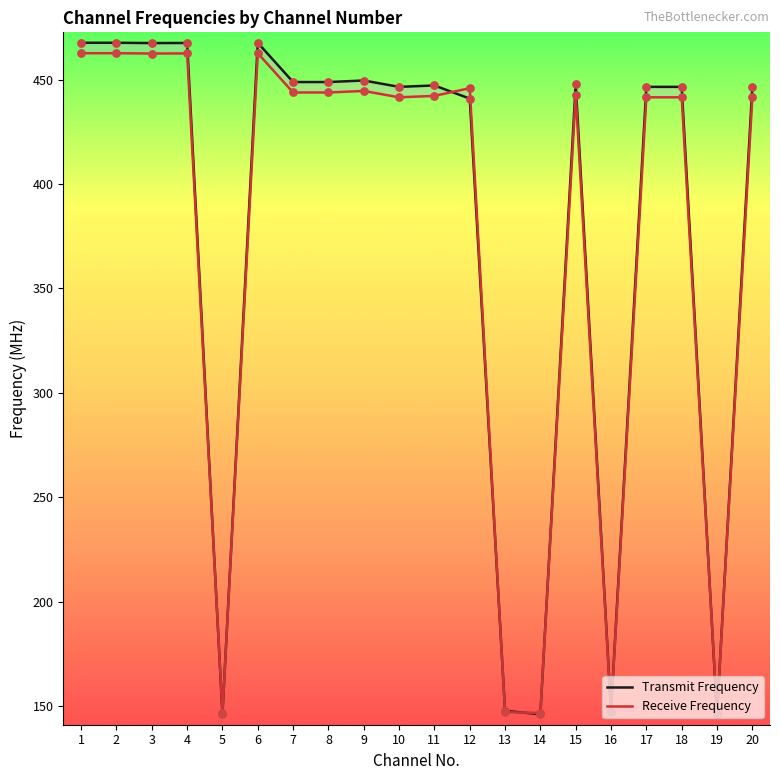

At which category is the sum across all series the highest?

1